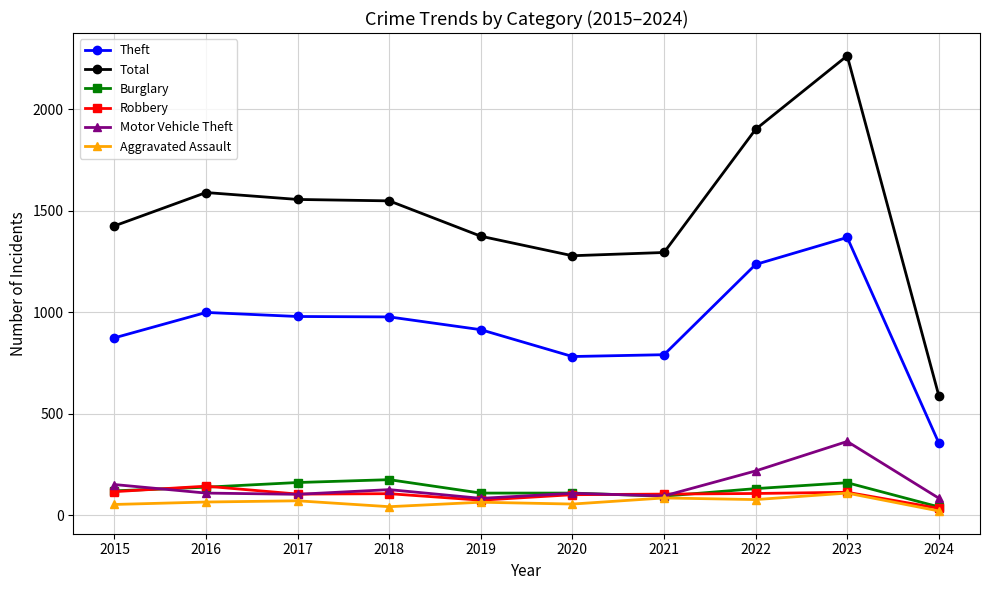

Which category has the highest value in the Robbery series?

2016